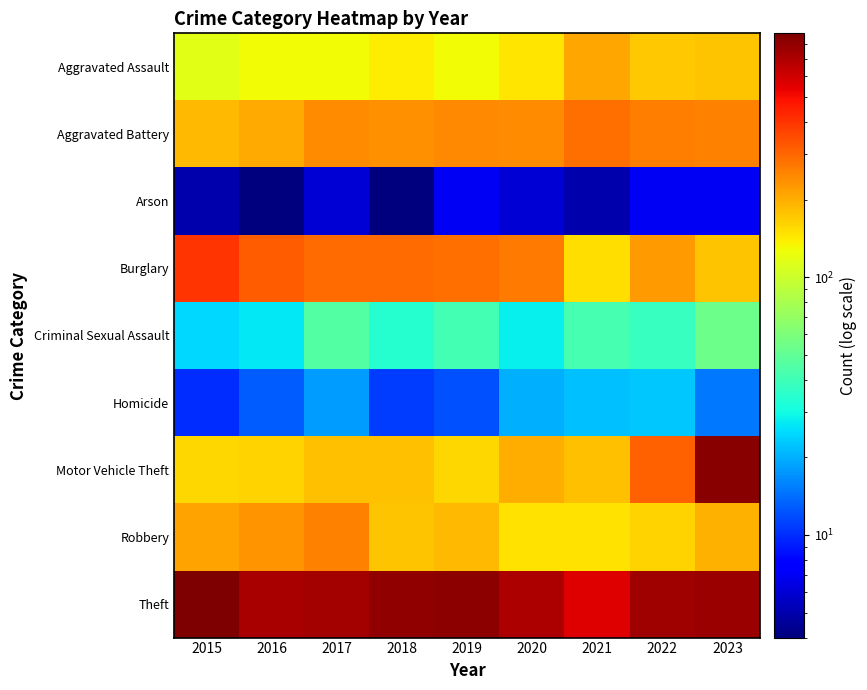

Reading left to right, transcribe all the data shown in this chart.

Aggravated Assault: 2015=116	2016=127	2017=129	2018=140	2019=129	2020=144	2021=207	2022=171	2023=176
Aggravated Battery: 2015=189	2016=204	2017=241	2018=236	2019=249	2020=243	2021=287	2022=265	2023=258
Arson: 2015=5	2016=4	2017=6	2018=4	2019=7	2020=6	2021=5	2022=7	2023=7
Burglary: 2015=402	2016=316	2017=294	2018=290	2019=283	2020=268	2021=153	2022=220	2023=177
Criminal Sexual Assault: 2015=25	2016=27	2017=46	2018=34	2019=41	2020=28	2021=42	2022=38	2023=54
Homicide: 2015=10	2016=13	2017=18	2018=11	2019=12	2020=20	2021=22	2022=23	2023=15
Motor Vehicle Theft: 2015=158	2016=160	2017=178	2018=178	2019=159	2020=199	2021=178	2022=309	2023=844
Robbery: 2015=211	2016=233	2017=259	2018=176	2019=187	2020=150	2021=150	2022=163	2023=195
Theft: 2015=882	2016=725	2017=738	2018=805	2019=815	2020=701	2021=559	2022=755	2023=776